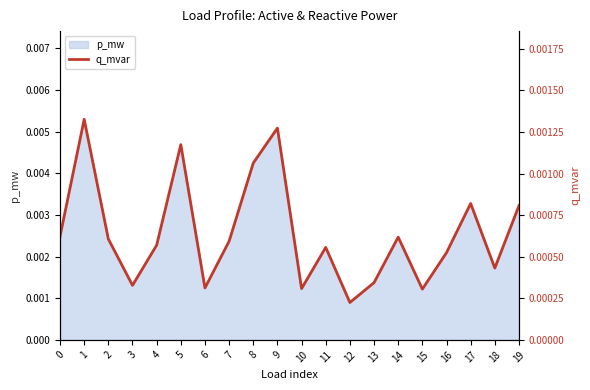

Where is the first local maximum?

1